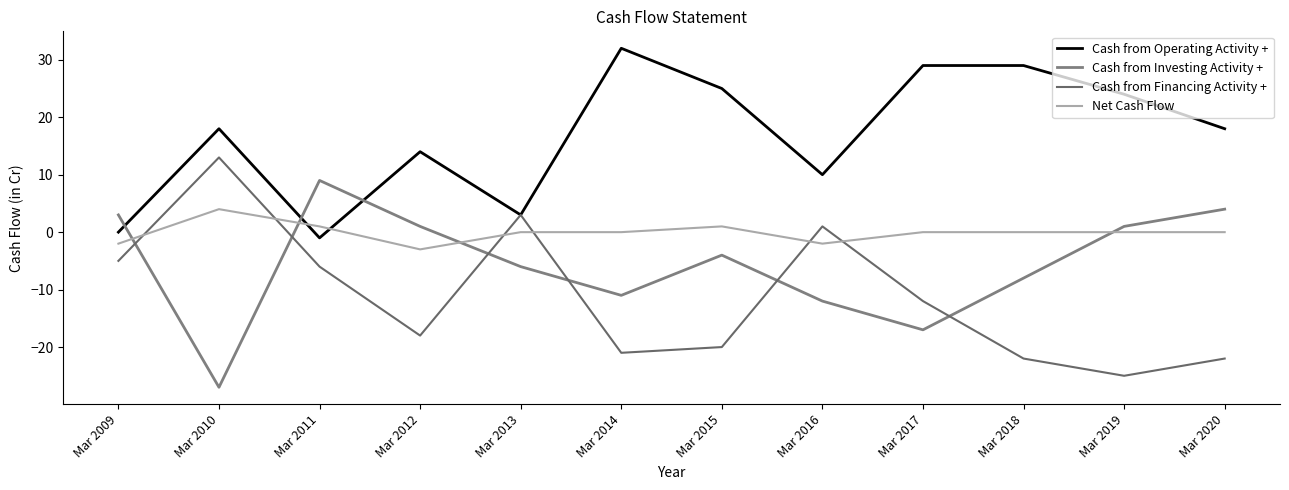

True or false: Cash from Investing Activity + and Cash from Financing Activity + intersect in this chart.

True